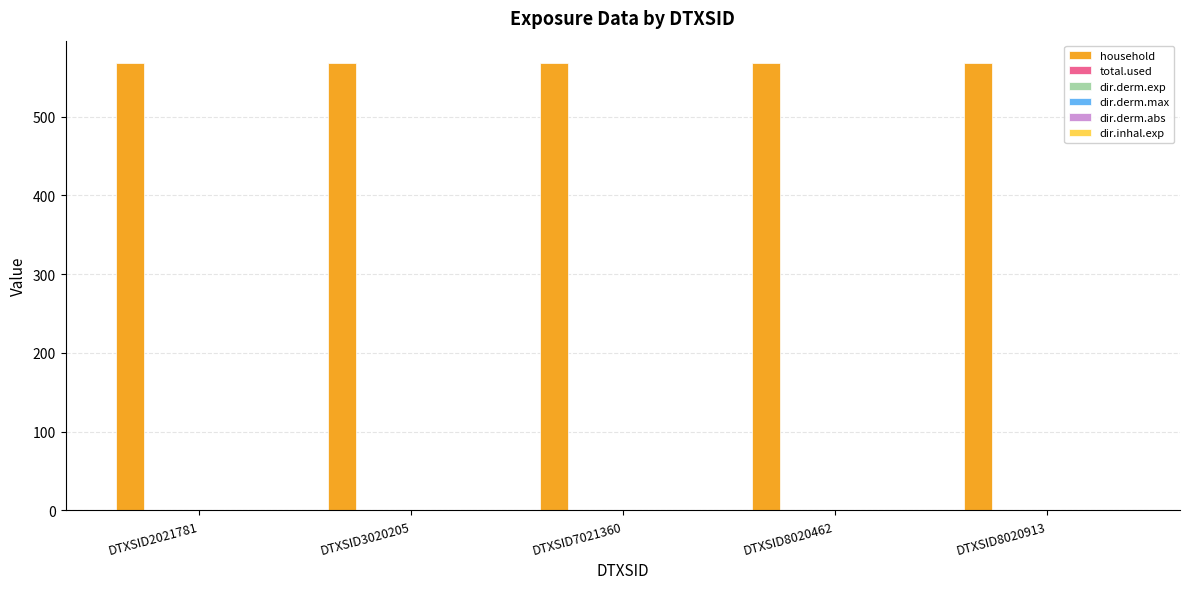

Which label corresponds to the largest value in the chart?

DTXSID2021781